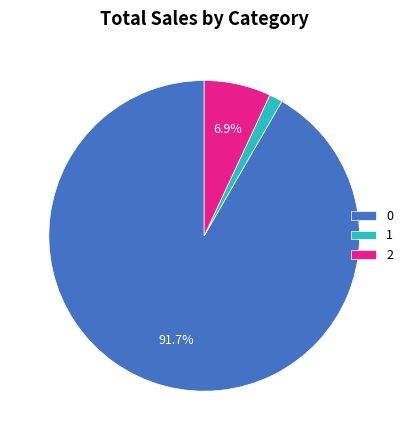

Which slice is the largest?

0